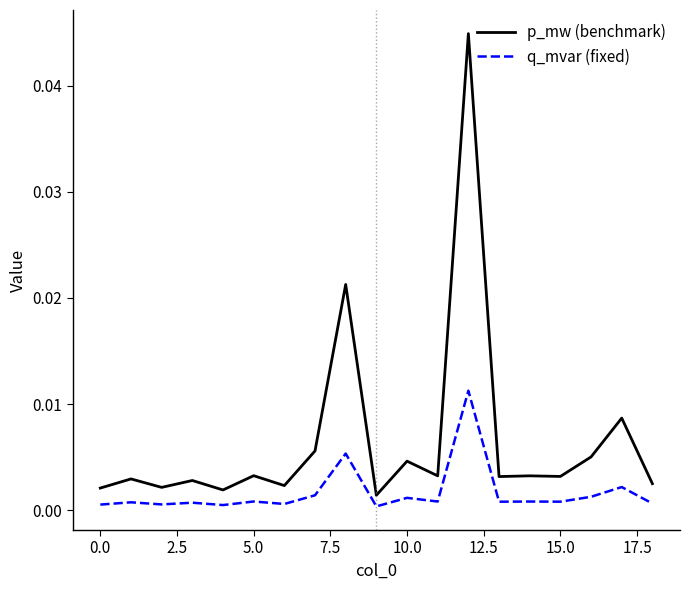

List the series in order of their peak value, highest first.

p_mw (benchmark), q_mvar (fixed)